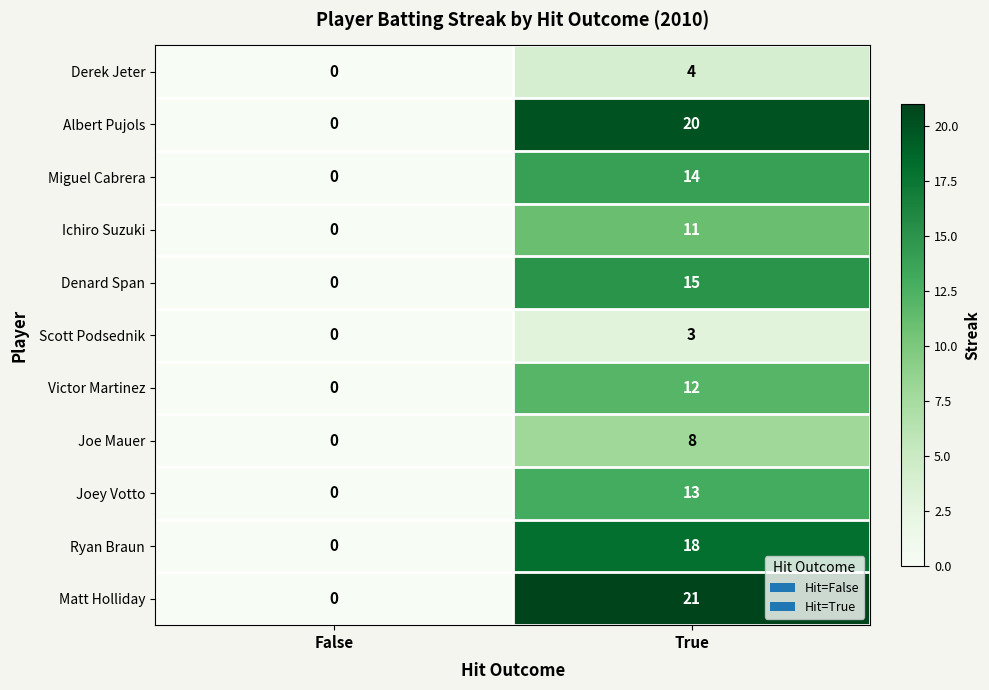

Is it true that Derek Jeter equals 4 at True?

True